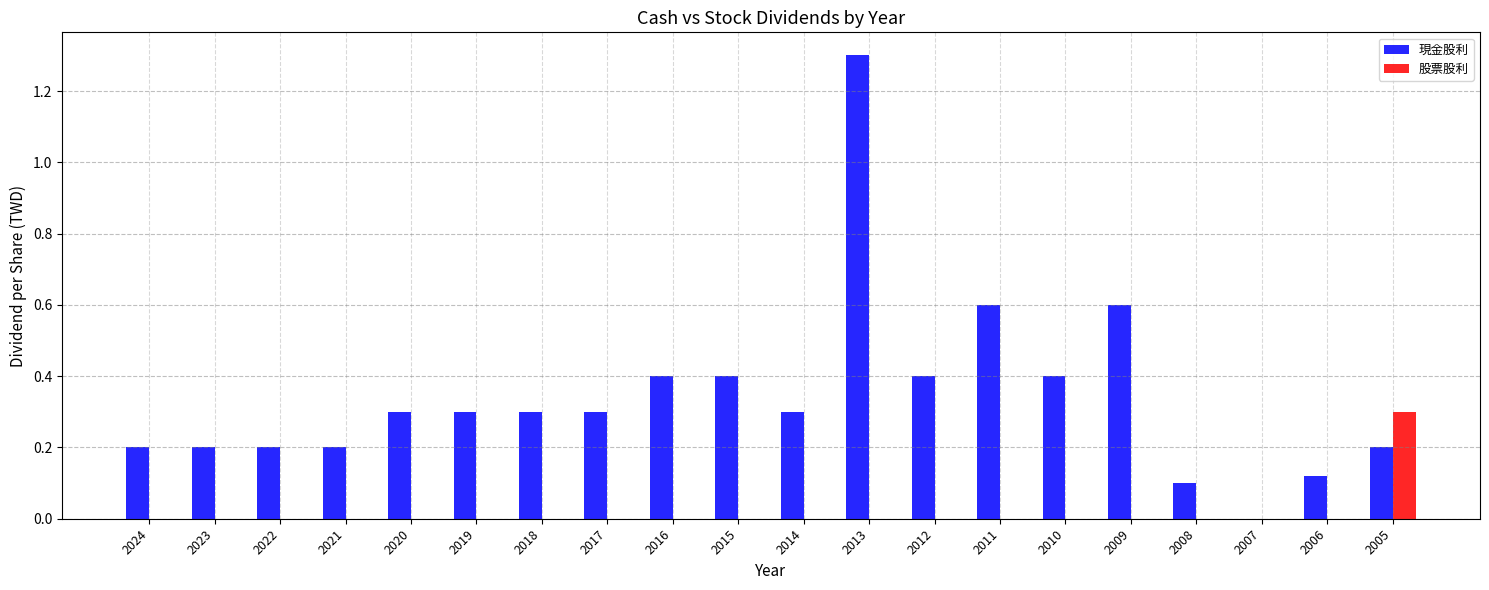

What are all the series names shown in the legend?

現金股利, 股票股利